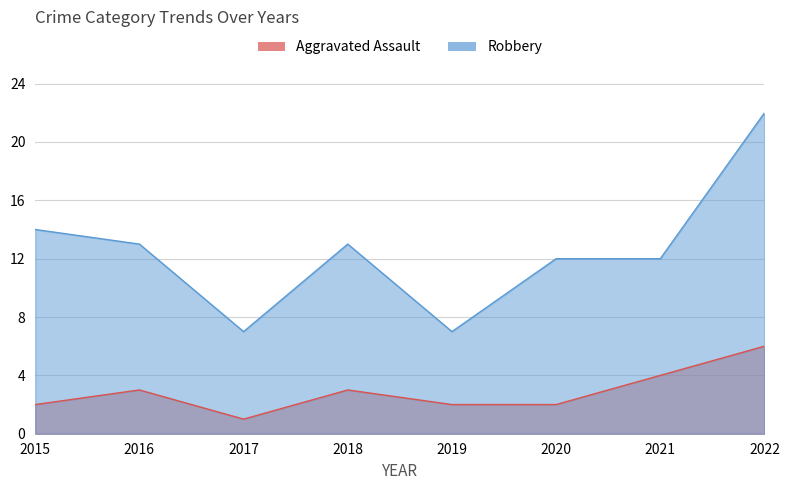

List the series in order of their peak value, highest first.

Robbery, Aggravated Assault